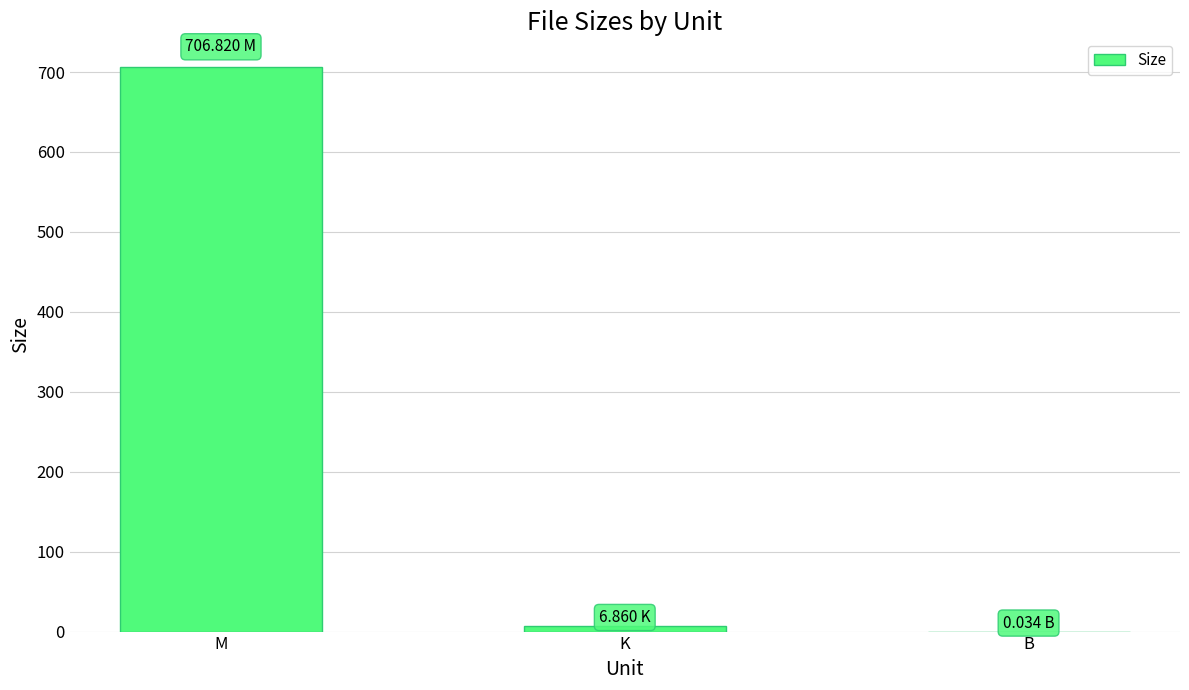

What is the sum of all values?

713.7